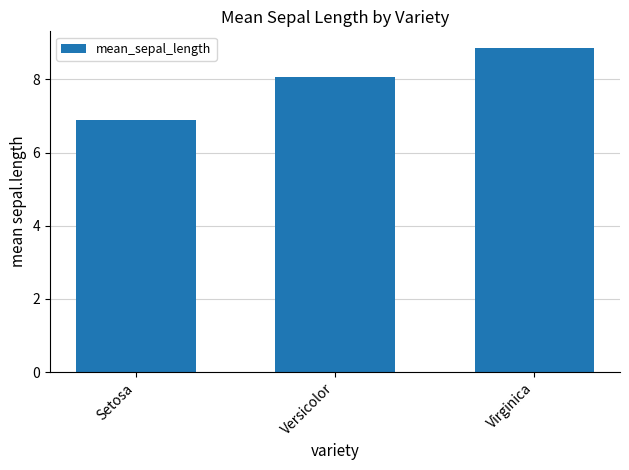

What is the label of the 3rd bar from the left?

Virginica